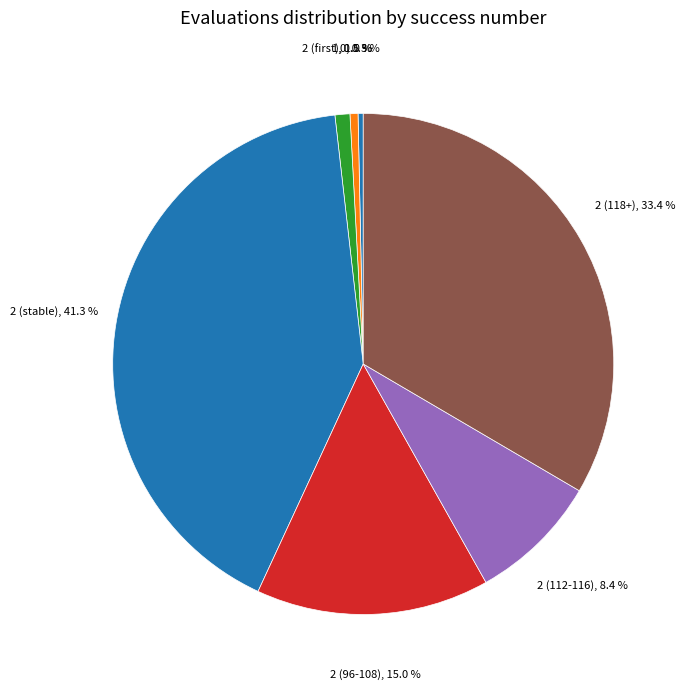

Count the number of slices in the pie.

7